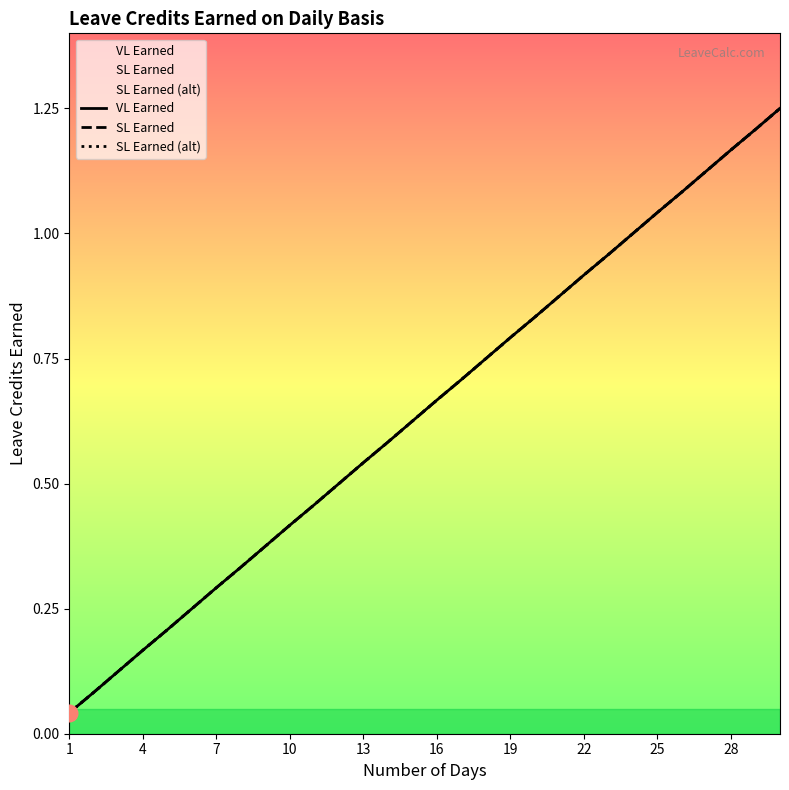

True or false: VL Earned and SL Earned (alt) intersect in this chart.

False